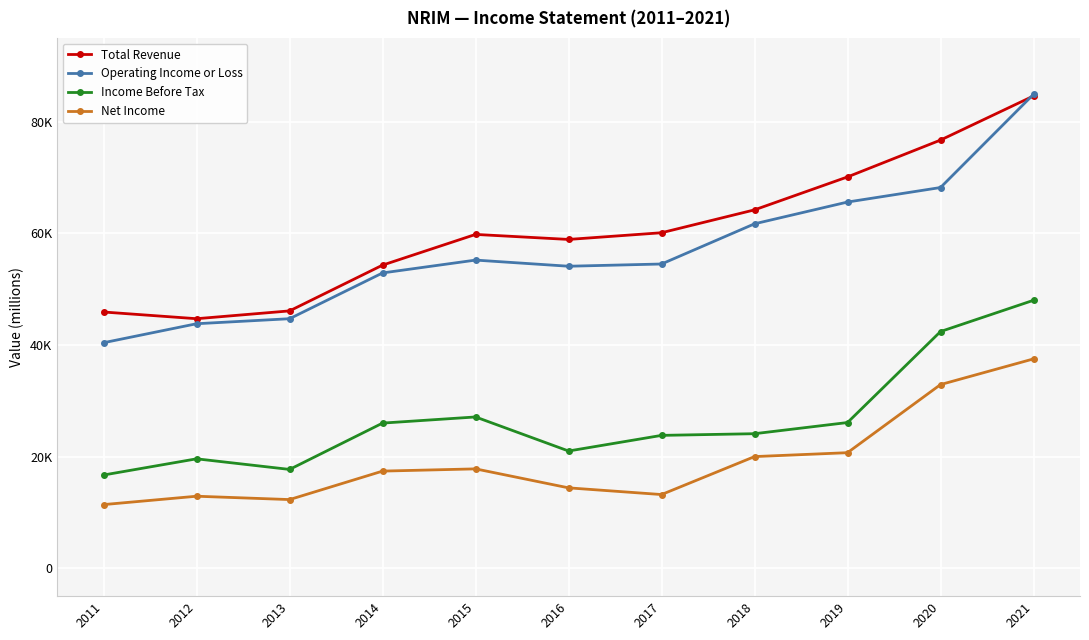

How many interior local valleys does the Net Income series have?

2